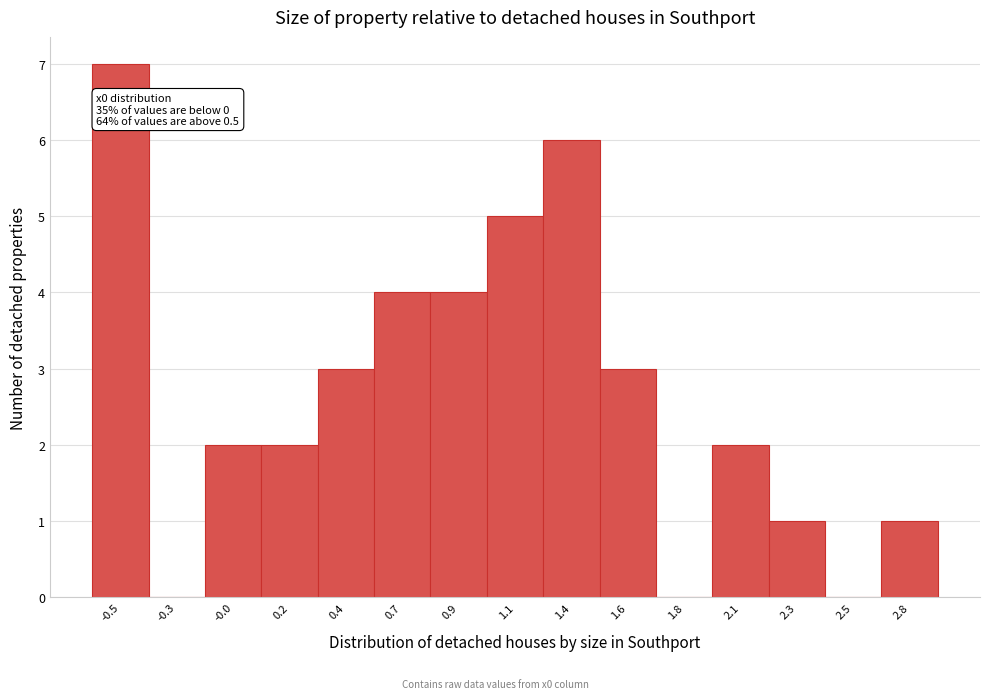

Reading right to left, list all the values displayed in this chart.

2.8=1	2.5=0	2.3=1	2.1=2	1.8=0	1.6=3	1.4=6	1.1=5	0.9=4	0.7=4	0.4=3	0.2=2	-0.0=2	-0.3=0	-0.5=7